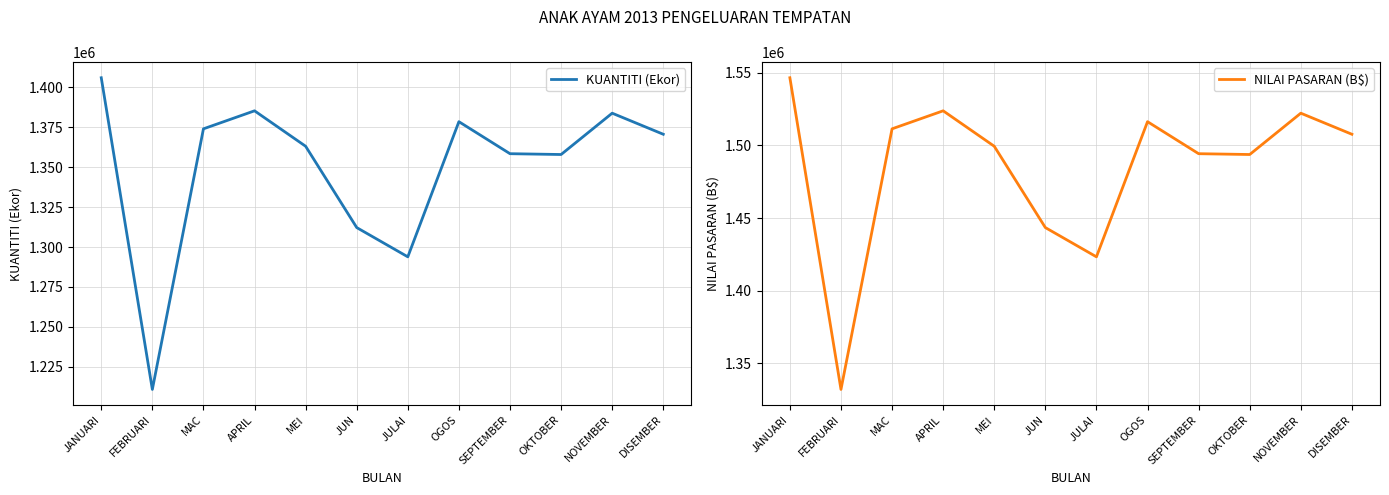

Rank the categories by KUANTITI (Ekor) value from highest to lowest.

JANUARI, APRIL, NOVEMBER, OGOS, MAC, DISEMBER, MEI, SEPTEMBER, OKTOBER, JUN, JULAI, FEBRUARI